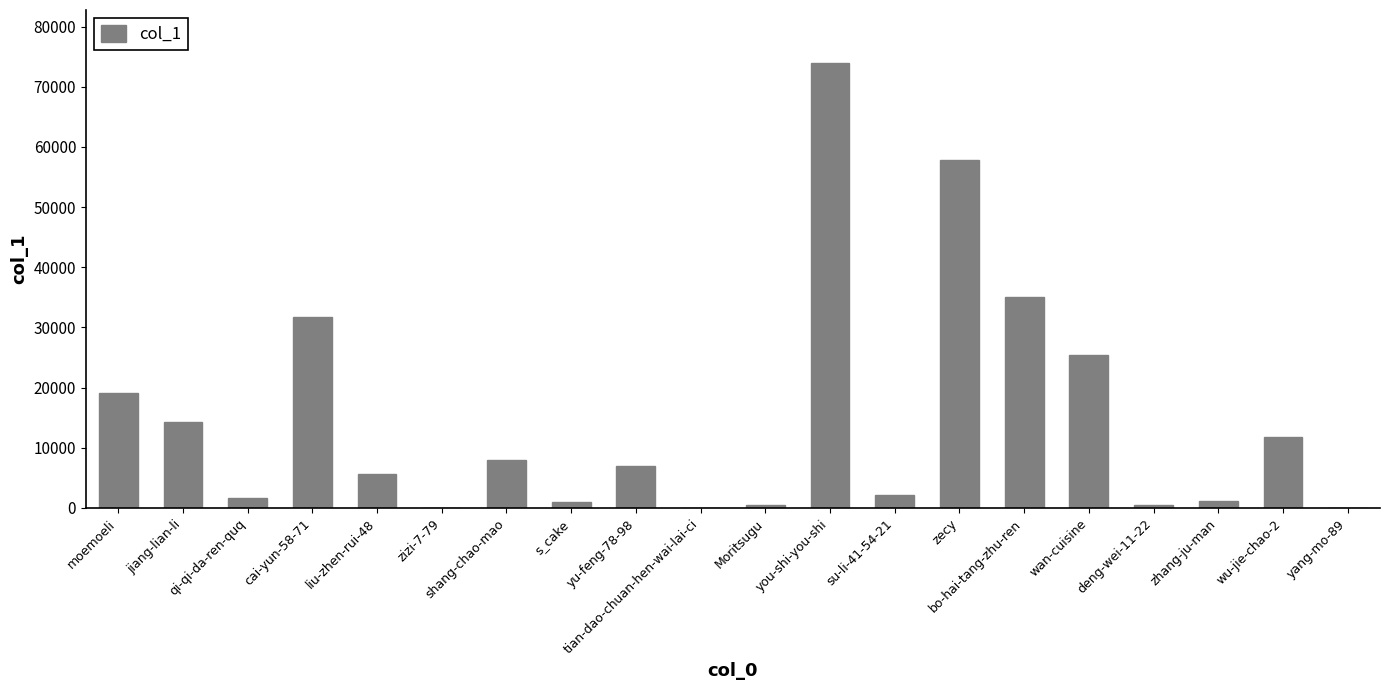

What is the greatest value displayed?

73903